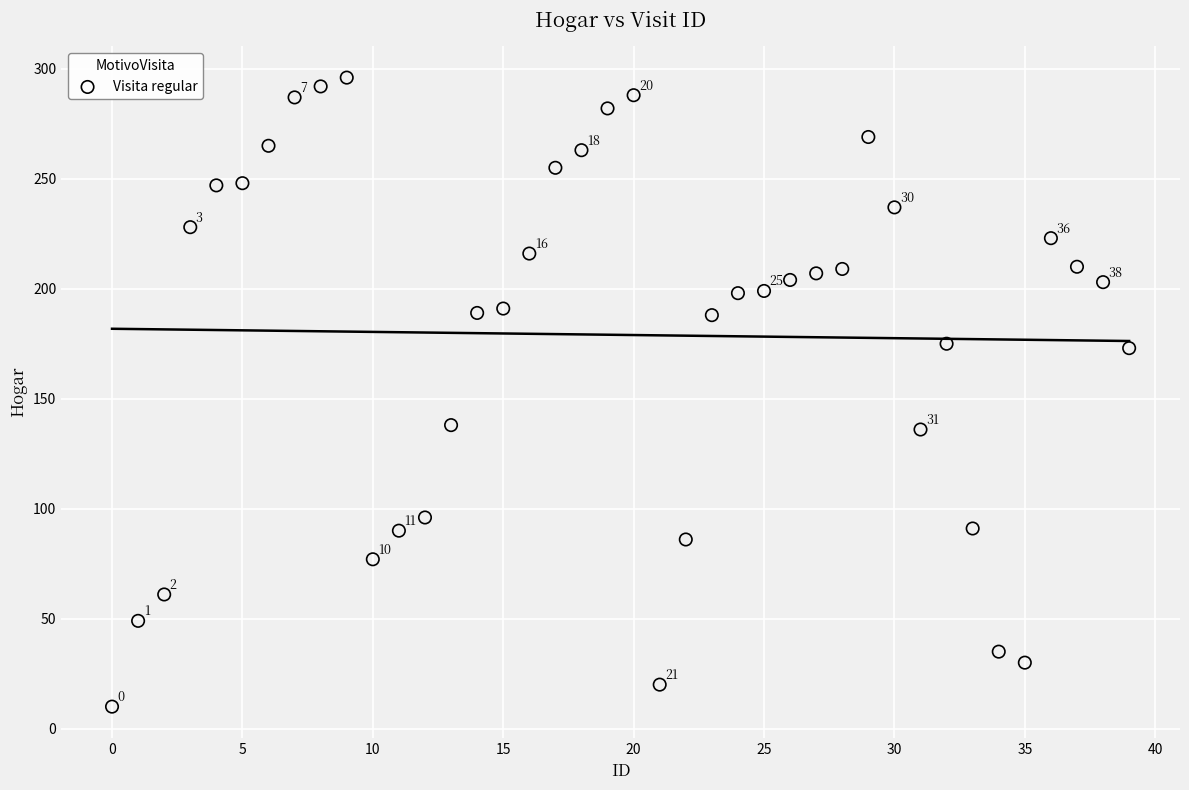

What is the range of Y values (max minus min)?

286